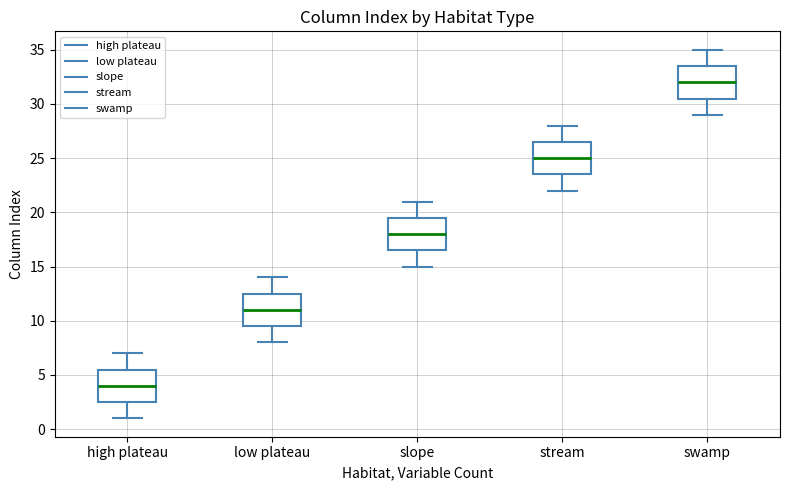

Reading left to right, read every box against the y-axis: the position of its median line, the range the box covers, and the ends of its whiskers. The values are not printed on the chart, so give them approximately, as read against the axis.

high plateau: median 4.0, box 2.5 to 5.5, whiskers 1.0 to 7.0
low plateau: median 11.0, box 9.5 to 12.5, whiskers 8.0 to 14.0
slope: median 18.0, box 16.5 to 19.5, whiskers 15.0 to 21.0
stream: median 25.0, box 23.5 to 26.5, whiskers 22.0 to 28.0
swamp: median 32.0, box 30.5 to 33.5, whiskers 29.0 to 35.0